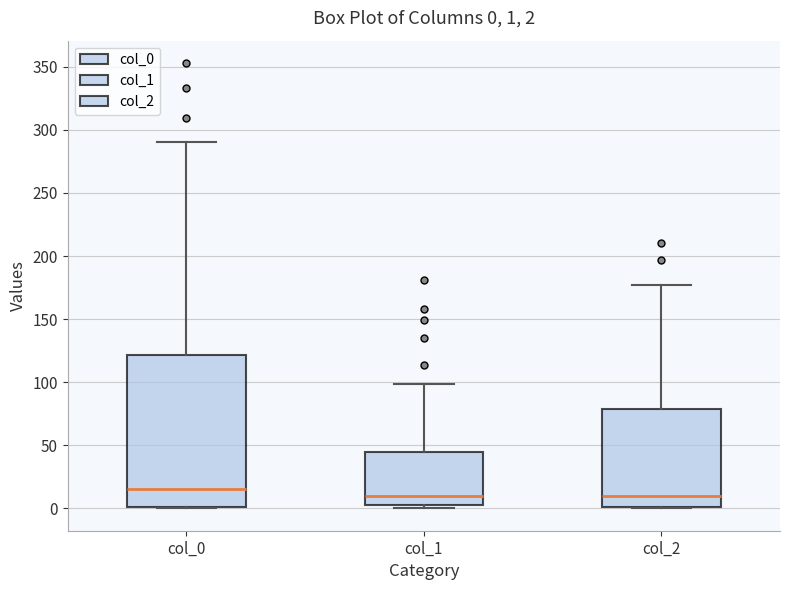

Which box has the highest median line?

col_0